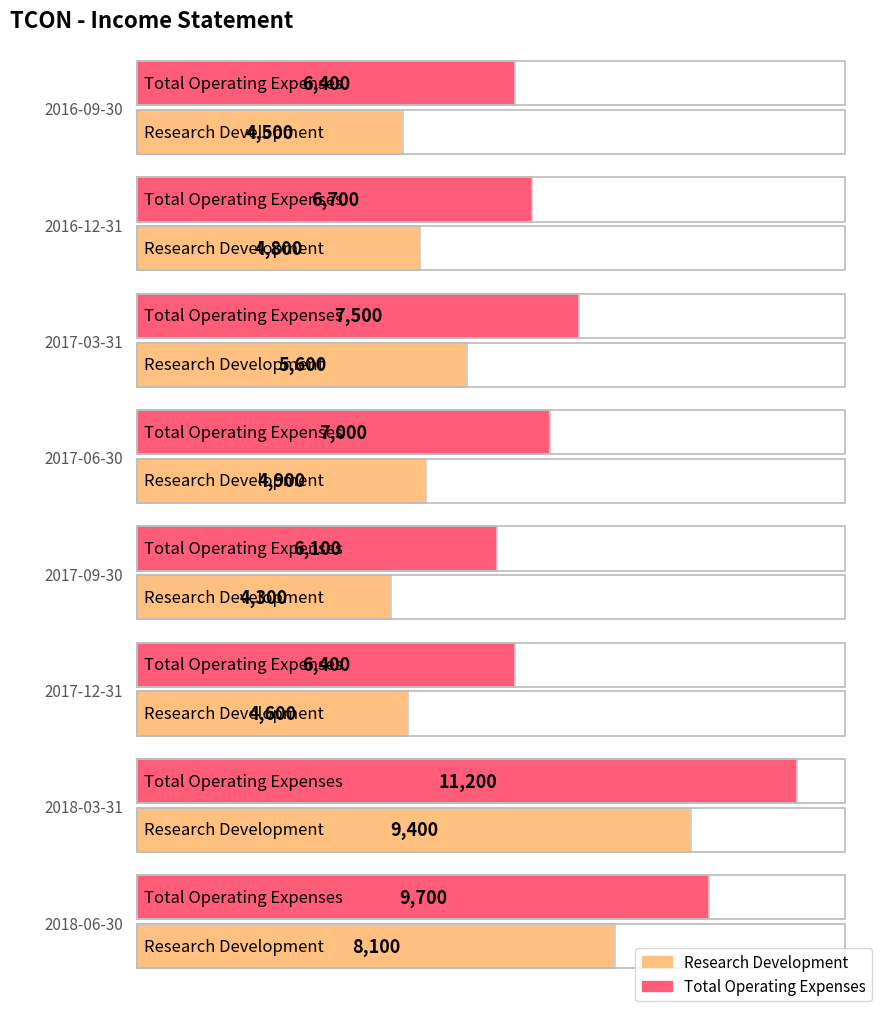

Reading left to right, list all the values displayed in this chart.

Research Development: 2018-06-30=8100	2018-03-31=9400	2017-12-31=4600	2017-09-30=4300	2017-06-30=4900	2017-03-31=5600	2016-12-31=4800	2016-09-30=4500
Total Operating Expenses: 2018-06-30=9700	2018-03-31=11200	2017-12-31=6400	2017-09-30=6100	2017-06-30=7000	2017-03-31=7500	2016-12-31=6700	2016-09-30=6400